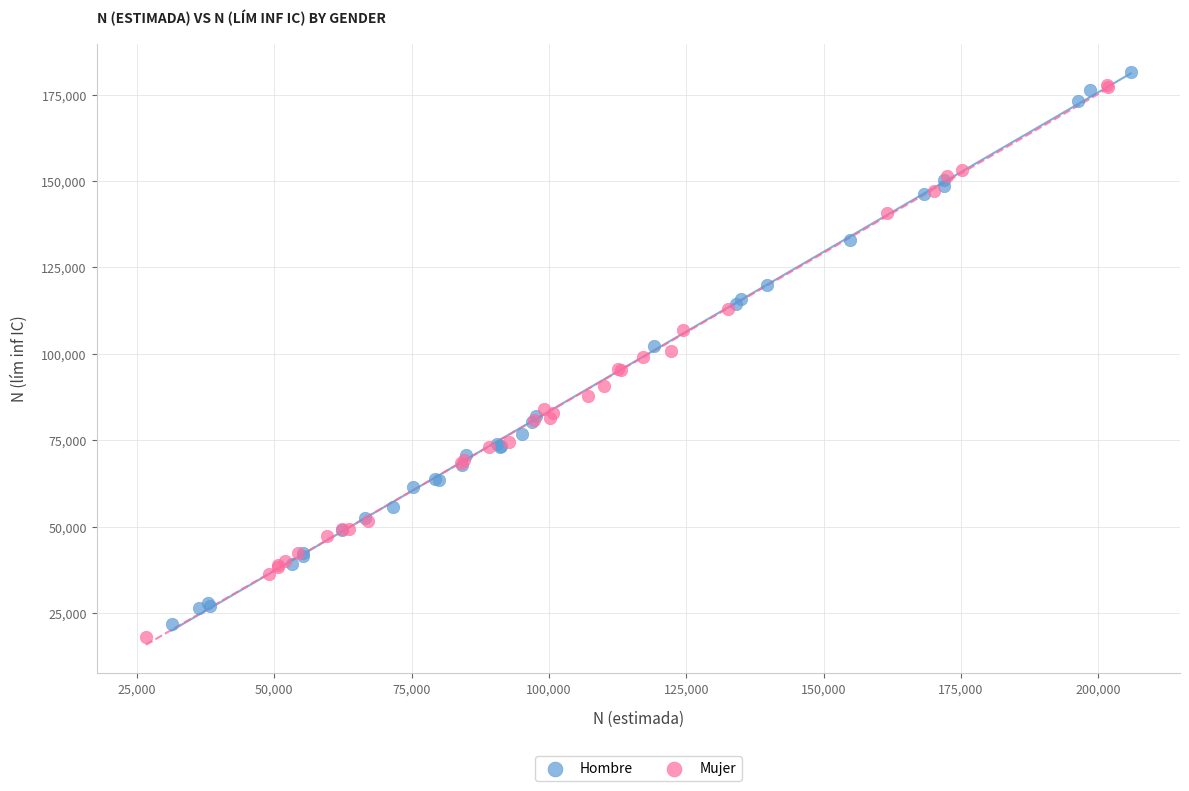

Which series has the largest Y range (max minus min)?

Mujer